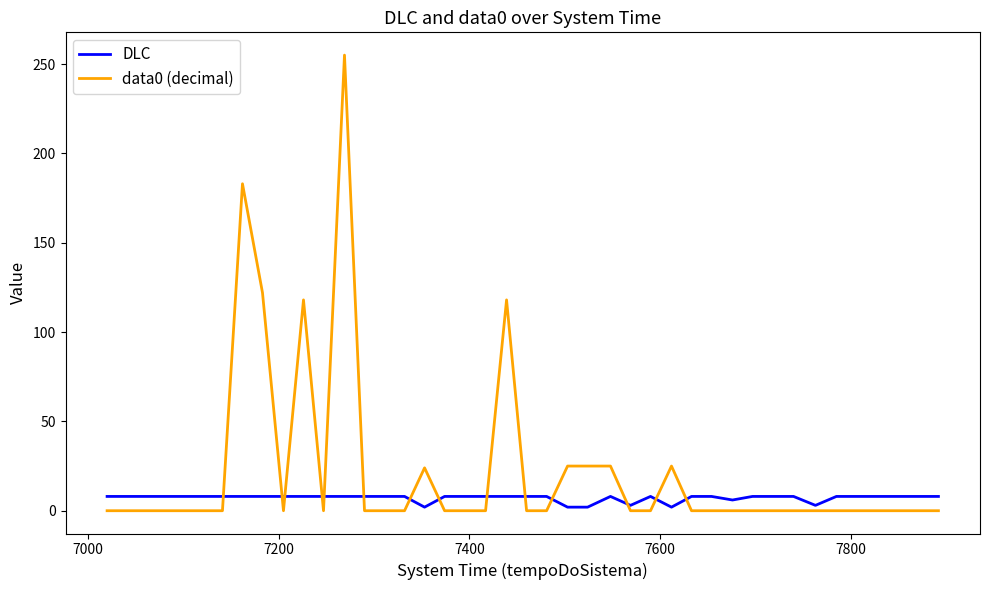

What is the difference between the second highest and minimum values in the data0 (decimal) series?

183